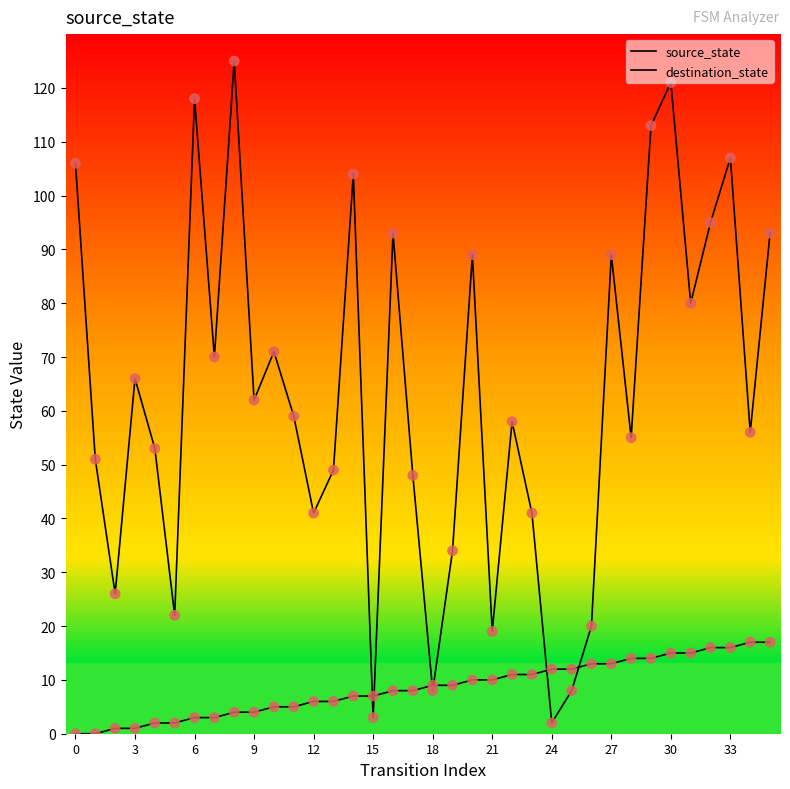

Does the chart have visible grid lines?

No